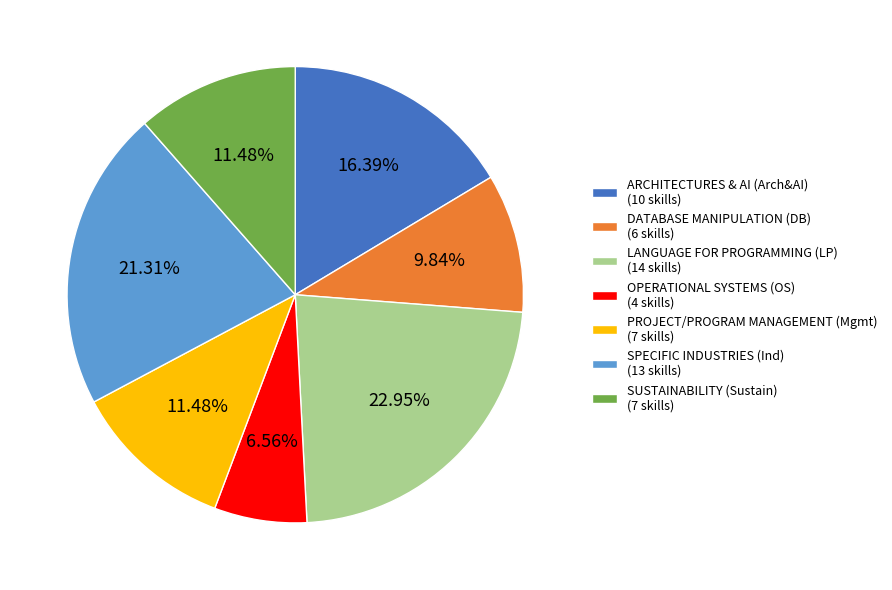

To the nearest percent, what is the difference between the largest and smallest slice percentages?

16%